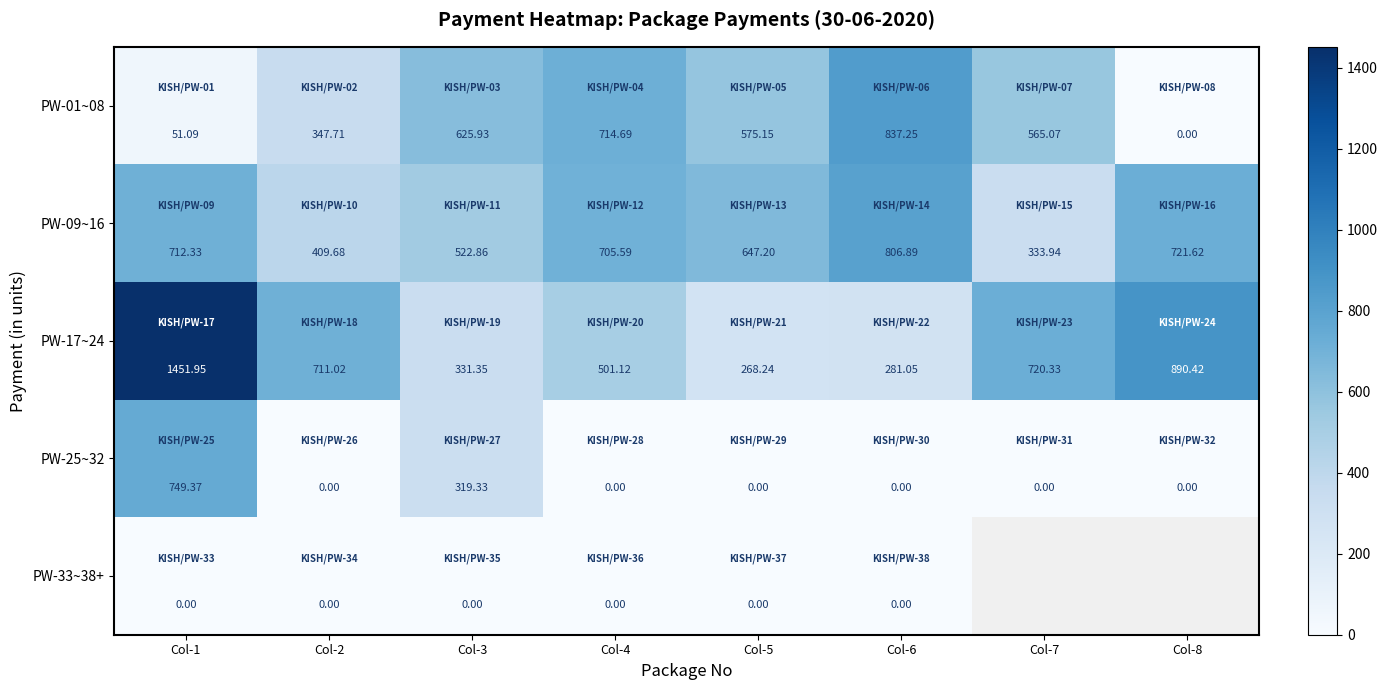

Which series has the widest spread of values?

PW-17~24